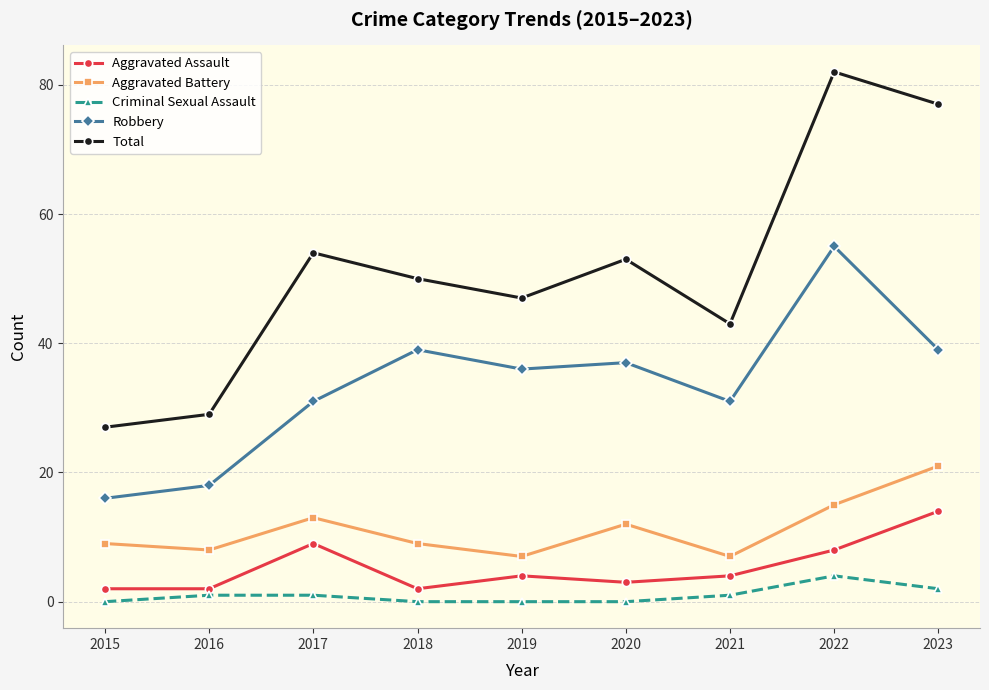

What is the spread (max minus min) of values at 2023?

75